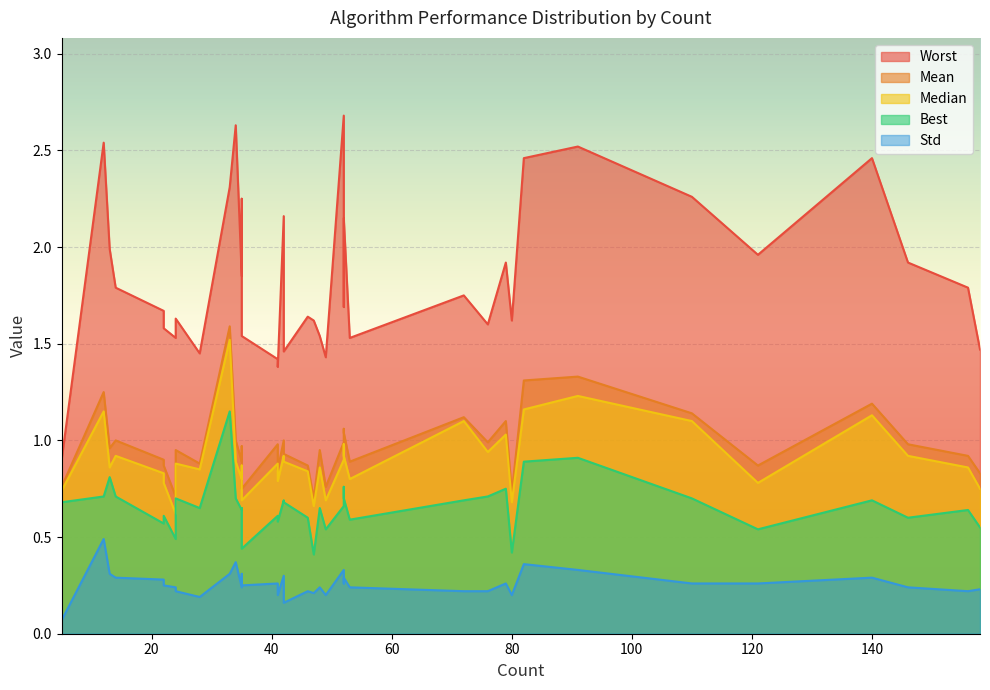

In Std, how many points are higher than both neighbors (excluding endpoints)?

13